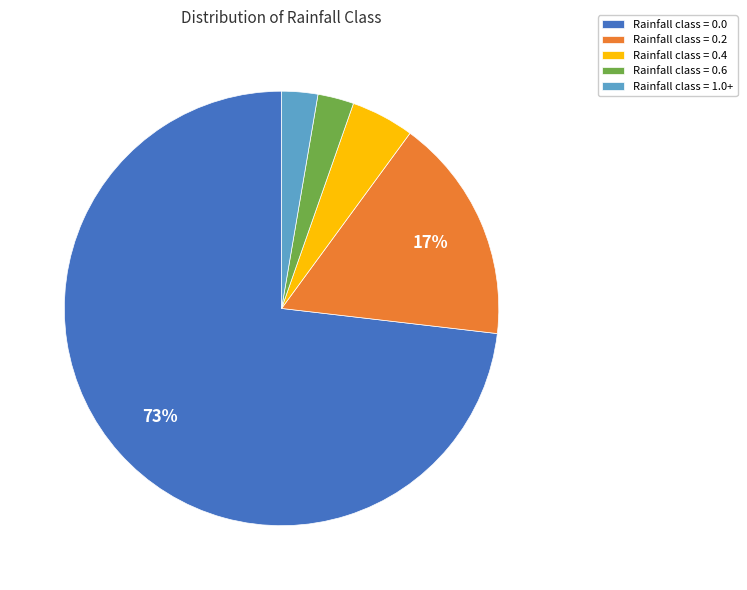

To the nearest percent, what portion does Rainfall class = 0.2 represent?

17%